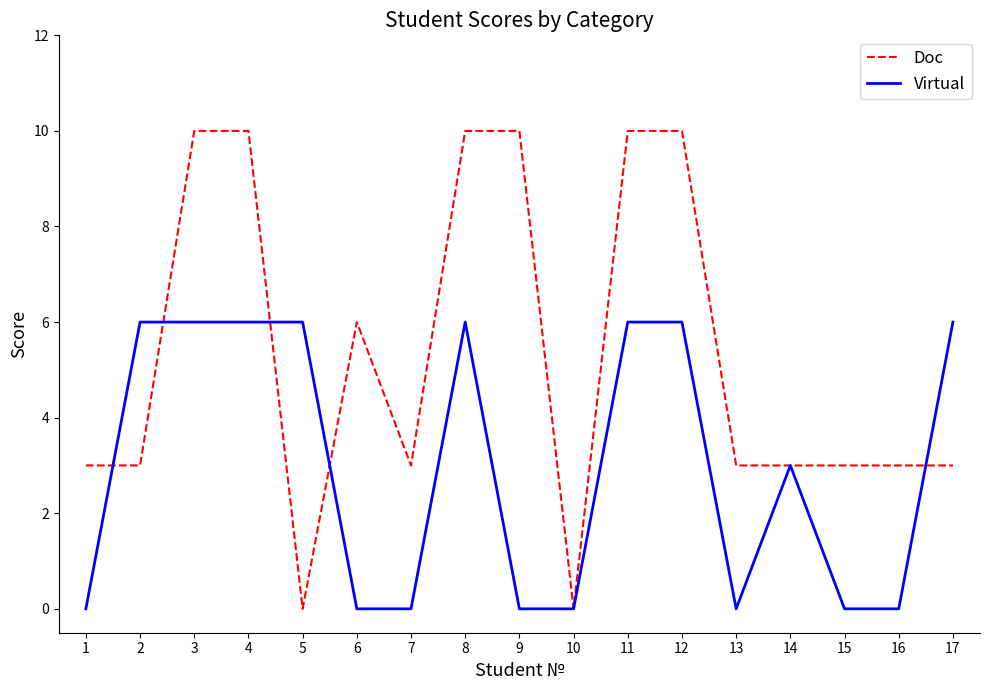

Rank the series at 2 from highest to lowest value.

Virtual, Doc